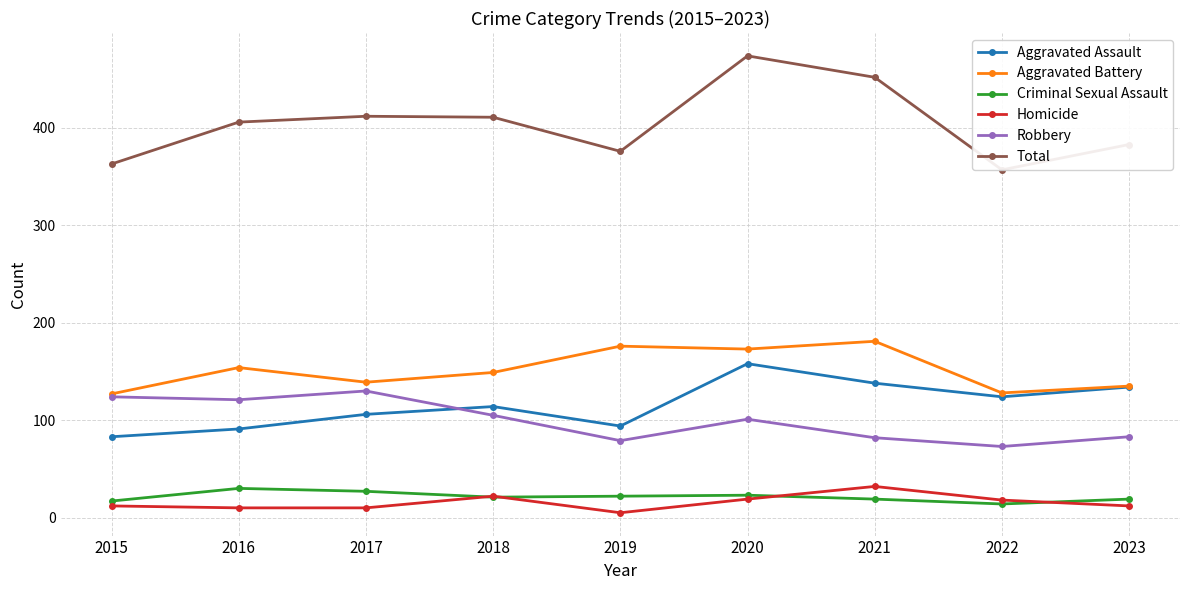

How many data points in Total are less than 406?

4